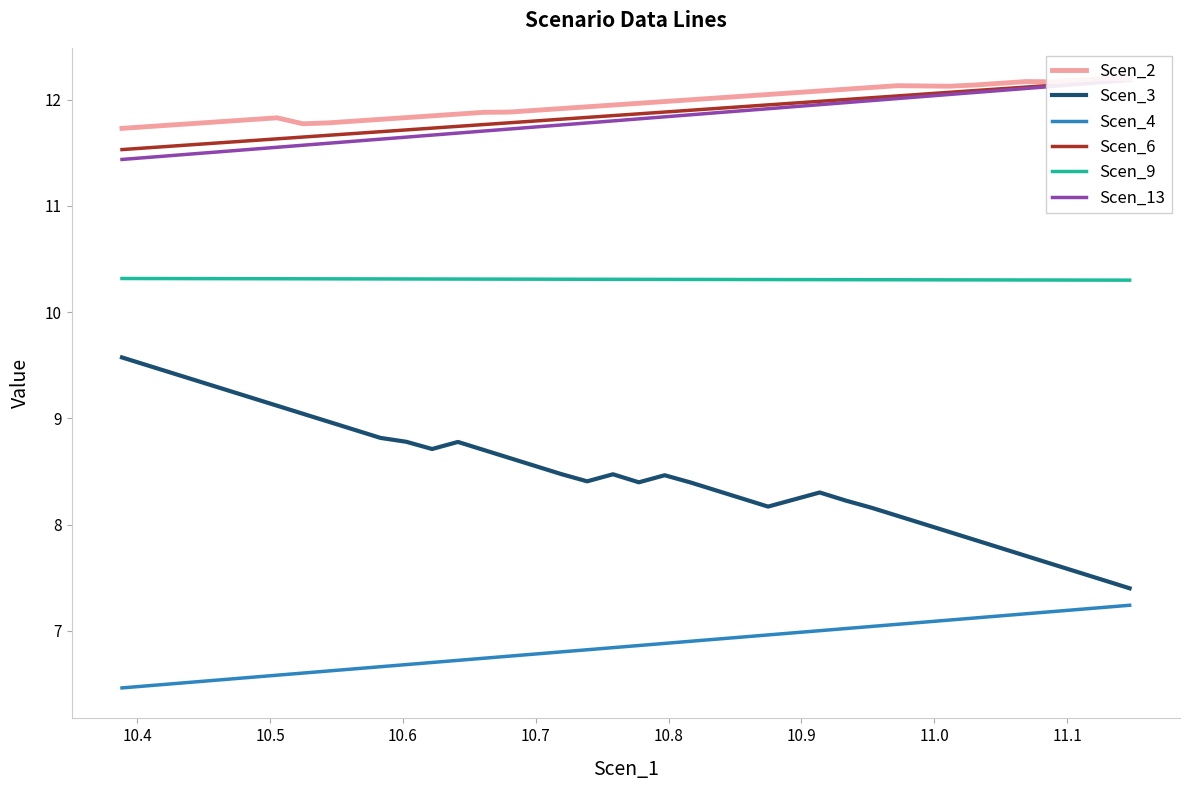

Is this an area chart (filled region under the line)?

No